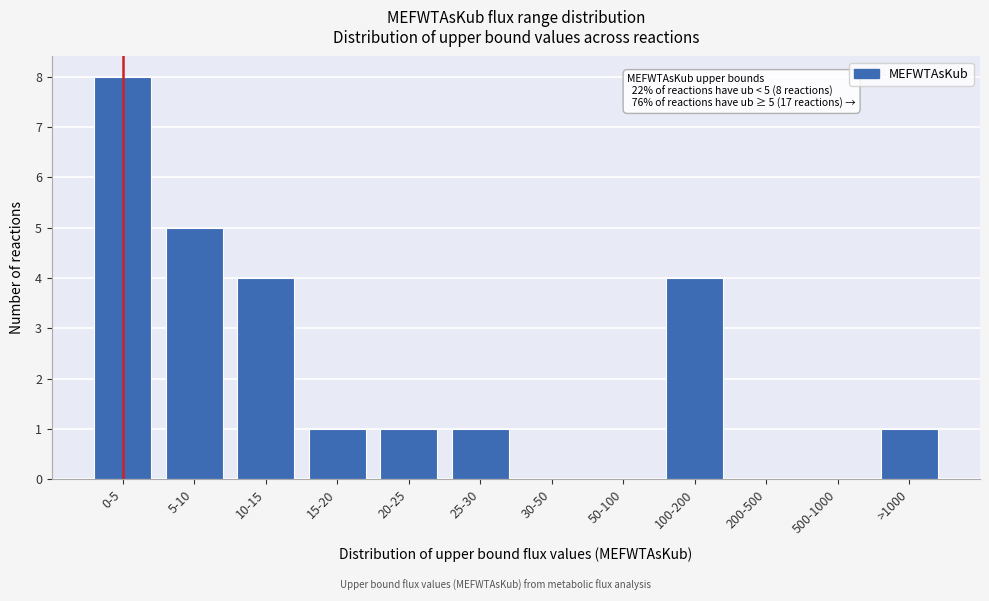

Reading left to right, extract all data points from this chart.

0-5=8	5-10=5	10-15=4	15-20=1	20-25=1	25-30=1	30-50=0	50-100=0	100-200=4	200-500=0	500-1000=0	>1000=1